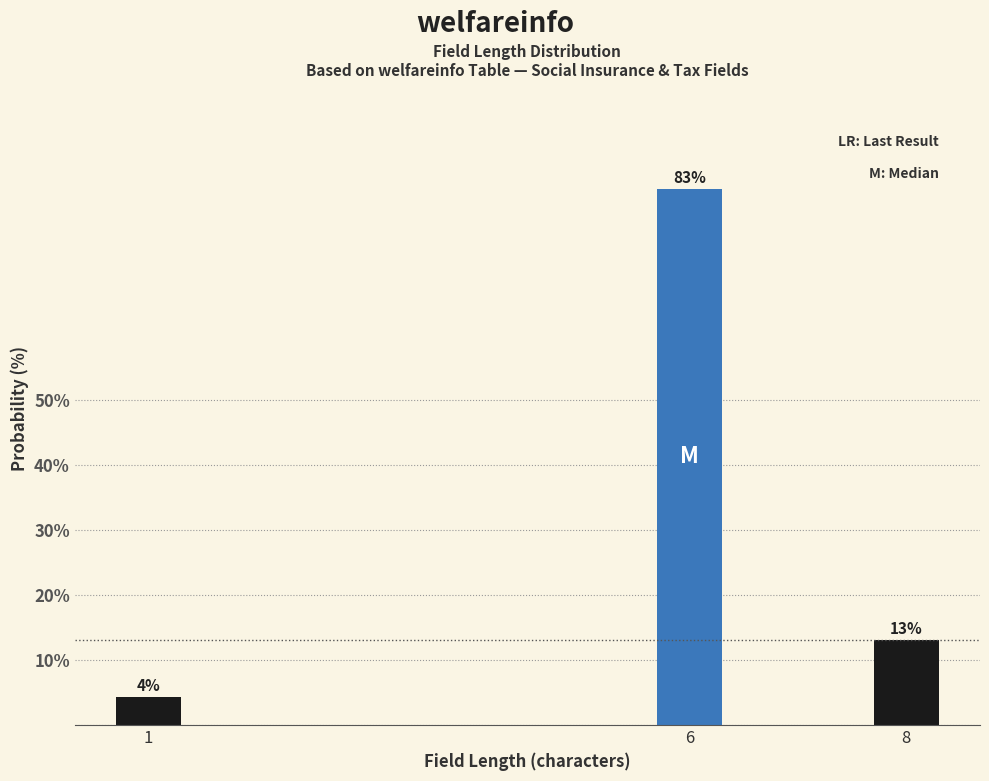

Read the value at 8.

13.0